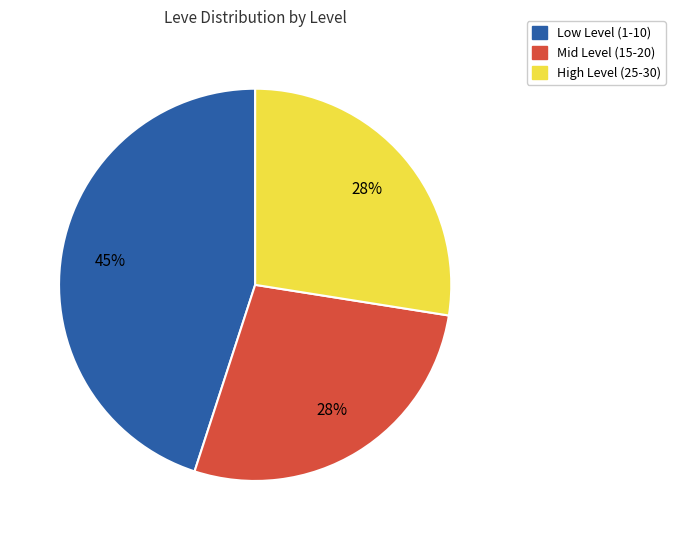

To the nearest percent, what is the average slice percentage?

33%